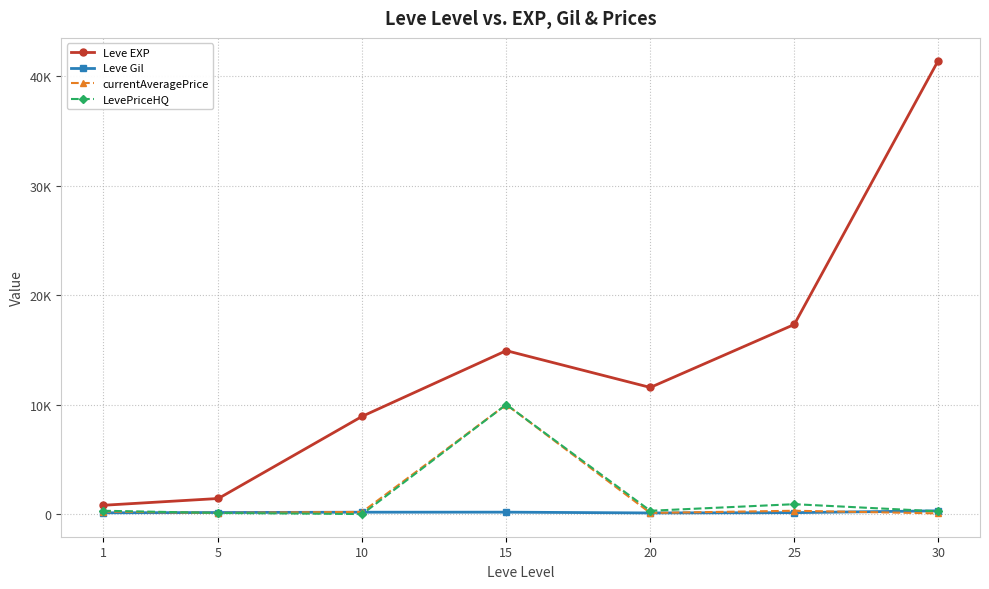

Is this an area chart (filled region under the line)?

No